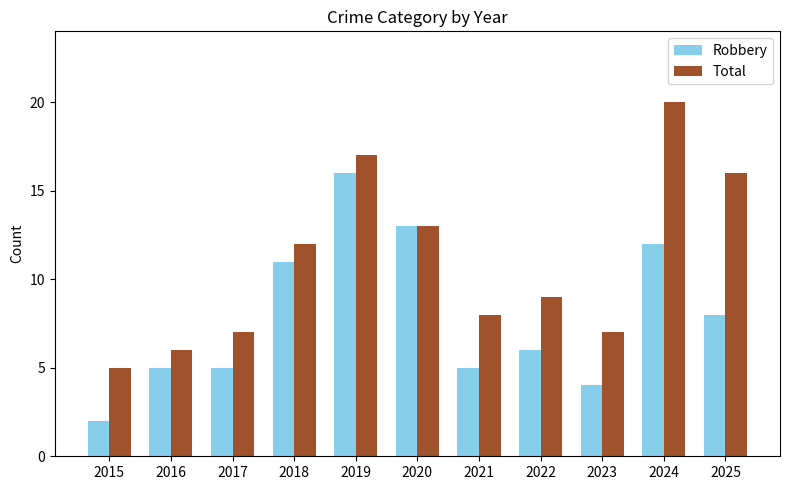

True or false: Robbery has a value of 16 at 2019.

True